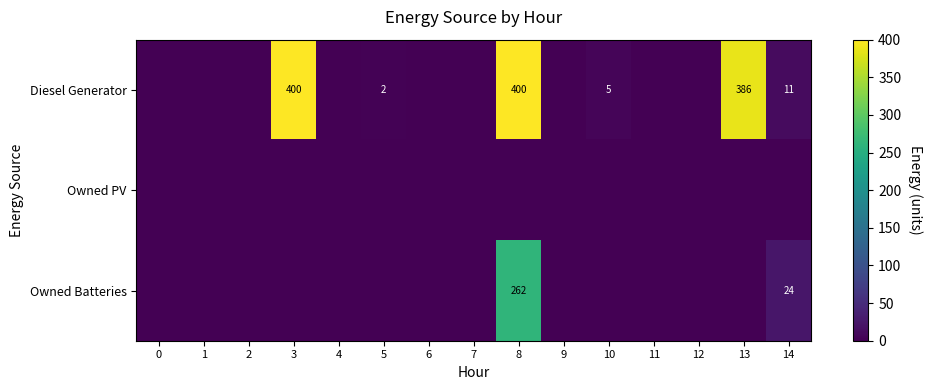

The Diesel Generator series shows 11 at 14. True or false?

True